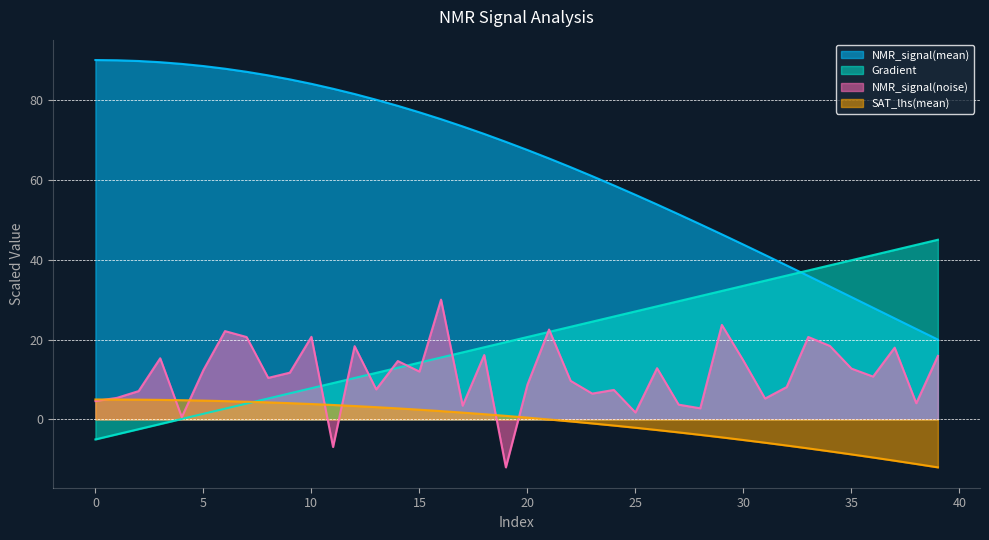

Which series changed the most between 6 and 12?

Gradient